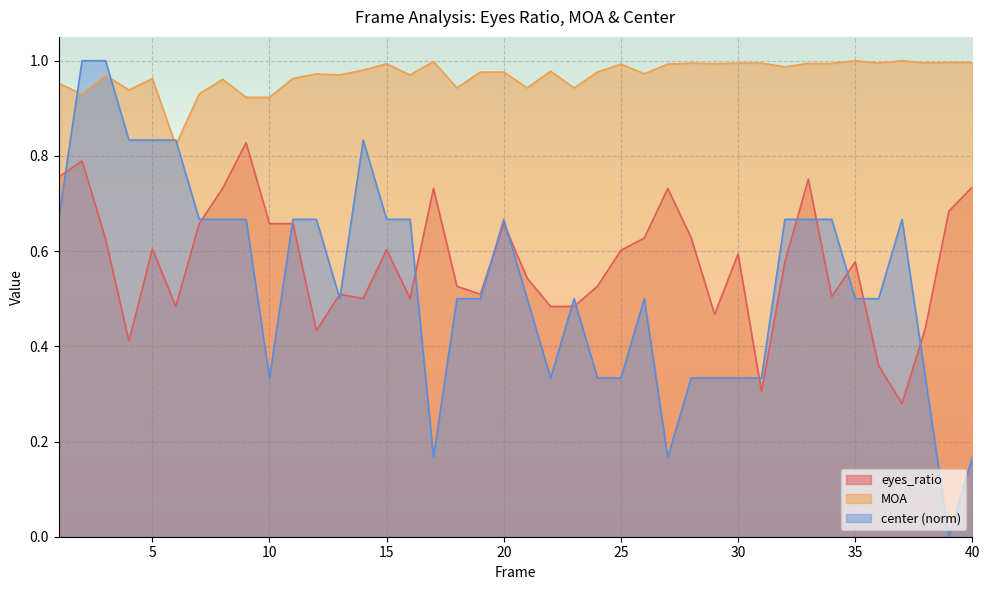

How many lines are shown in the chart?

3